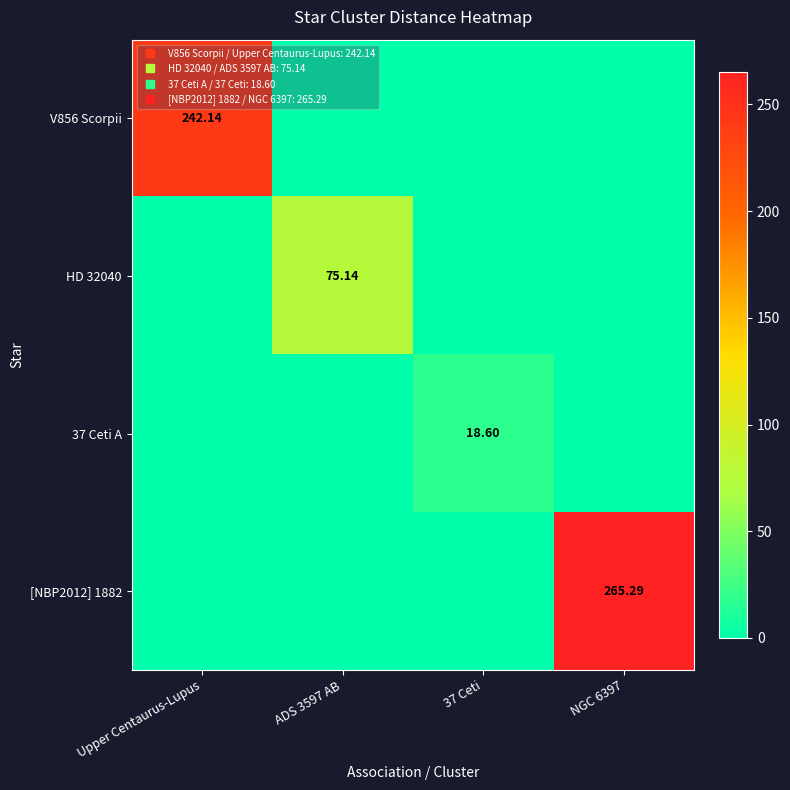

Is the value of HD 32040 at NGC 6397 greater than the value of V856 Scorpii at 37 Ceti?

No